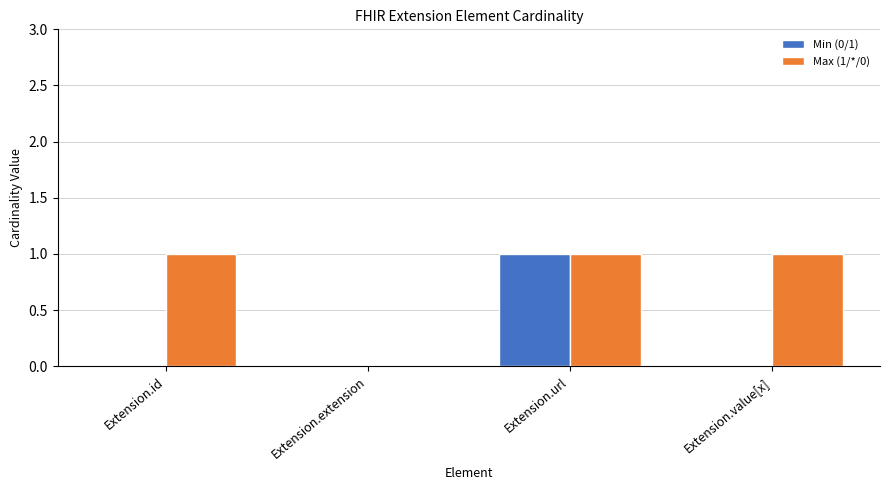

Which series changed the most between Extension.id and Extension.extension?

Max (1/*/0)